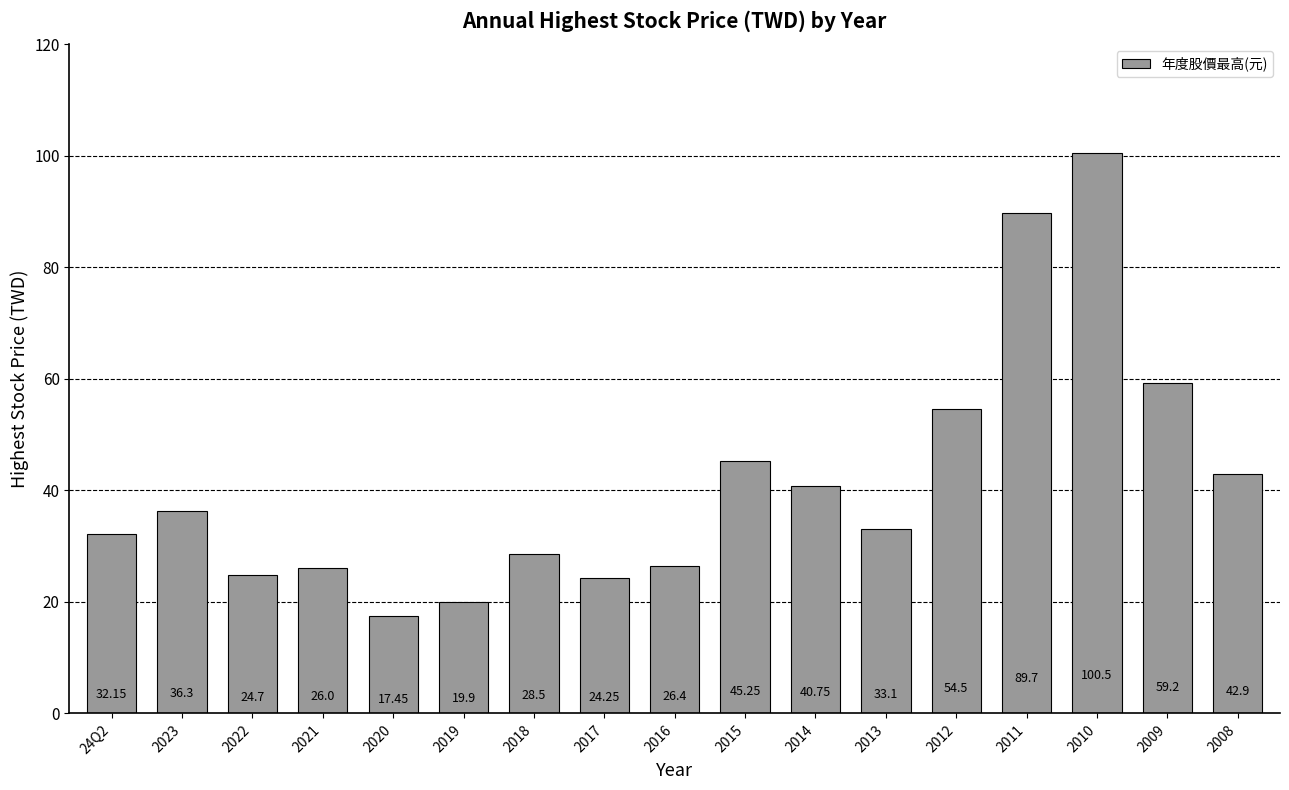

Approximately how many times larger is the value at 2013 compared to 2023?

0.9